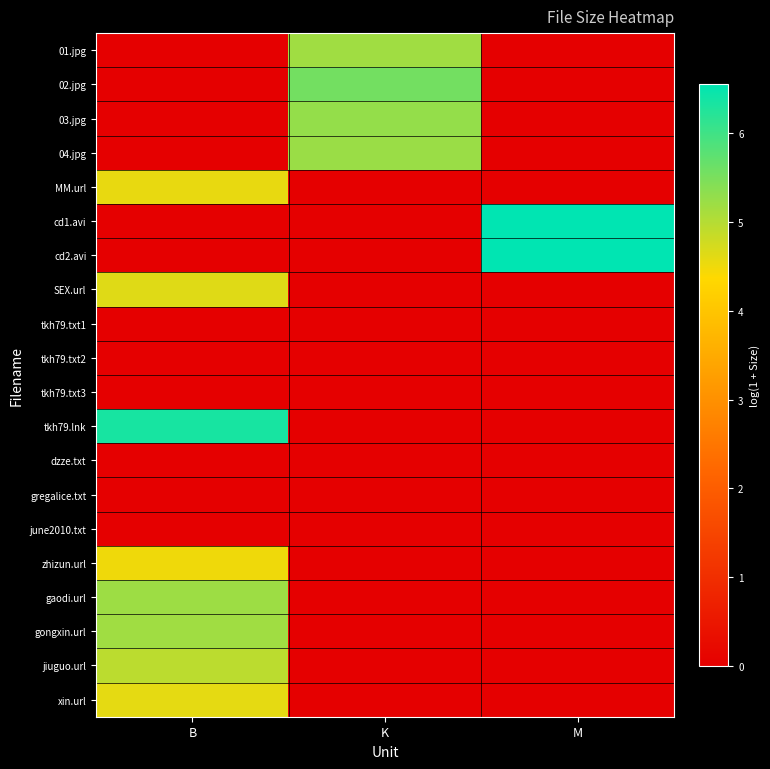

What is the total value across all series at K?

21.2